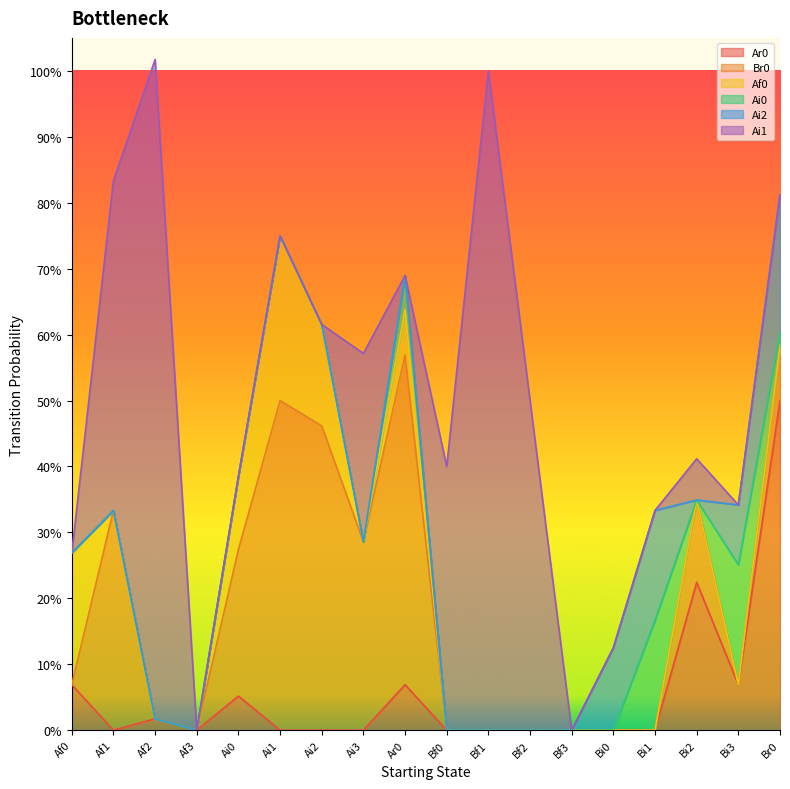

Which series has the widest spread of values?

Ai1